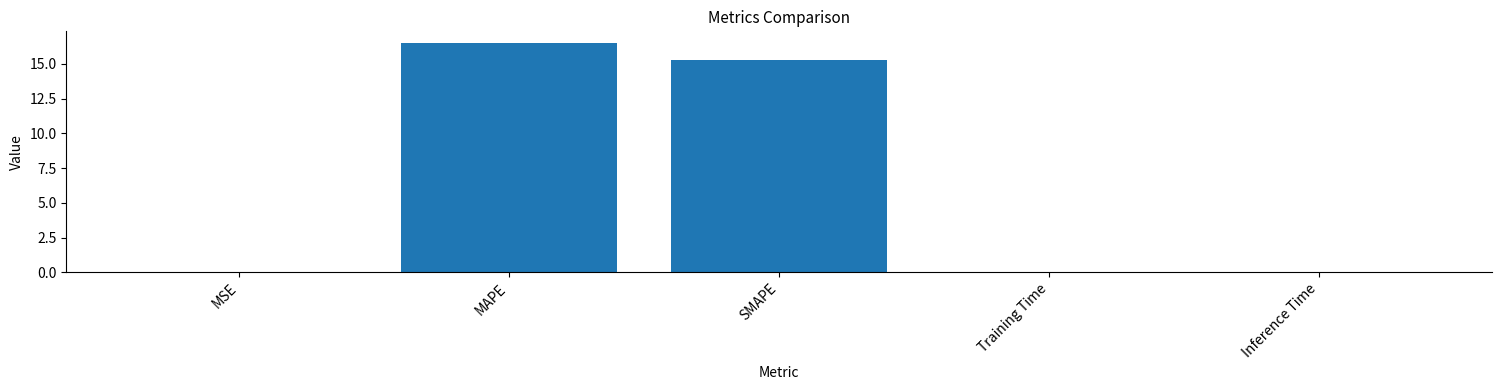

Between SMAPE and Inference Time, which is larger?

SMAPE